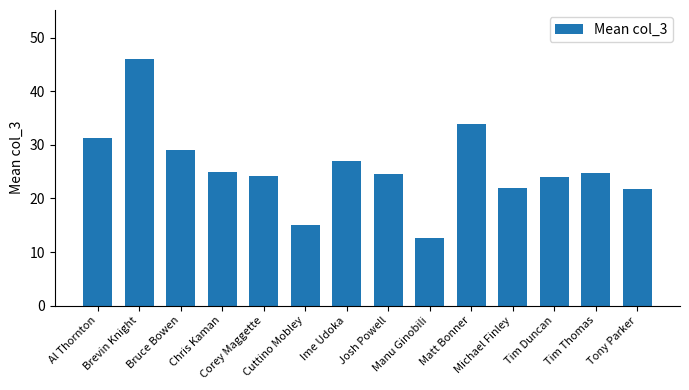

What is the value of the 5th bar from the left?

24.2